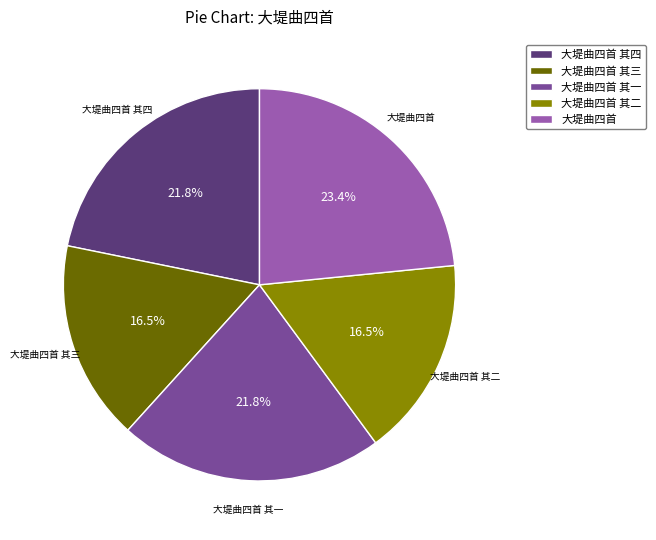

Which has a higher value, 大堤曲四首 or 大堤曲四首 其一?

大堤曲四首